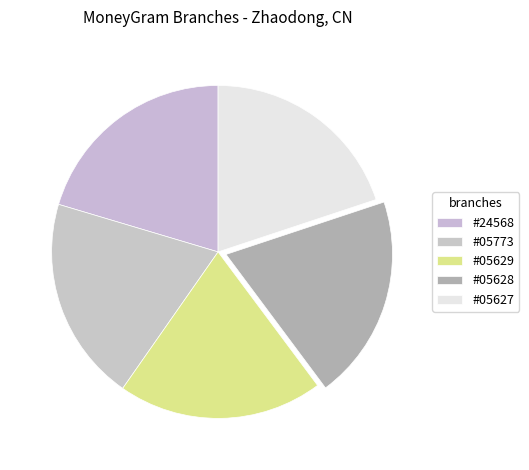

Count the number of slices in the pie.

5